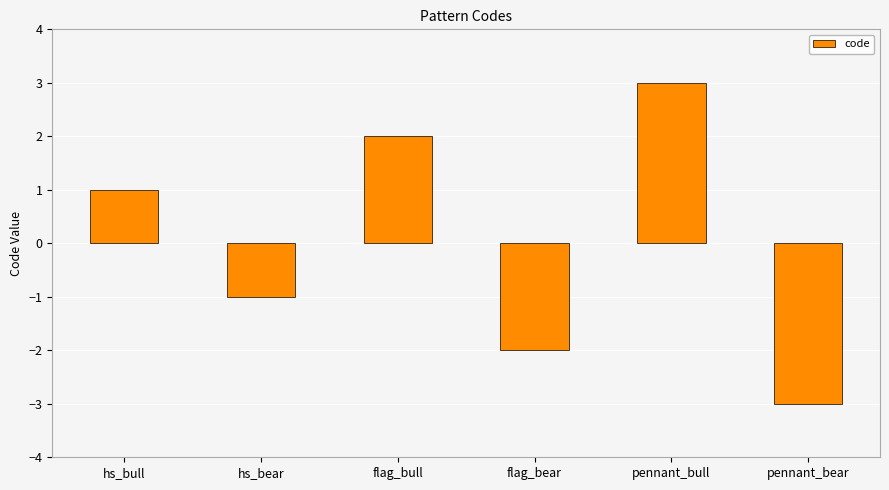

What is the smallest value displayed?

-3